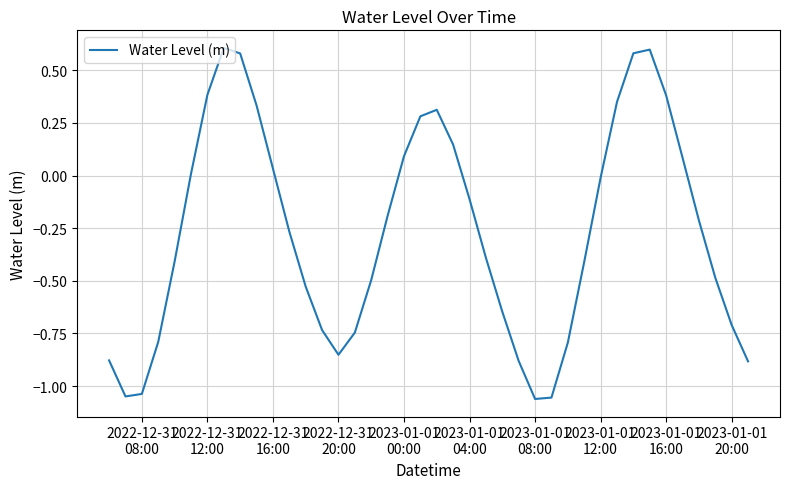

What is the difference between the maximum and minimum values?

1.7